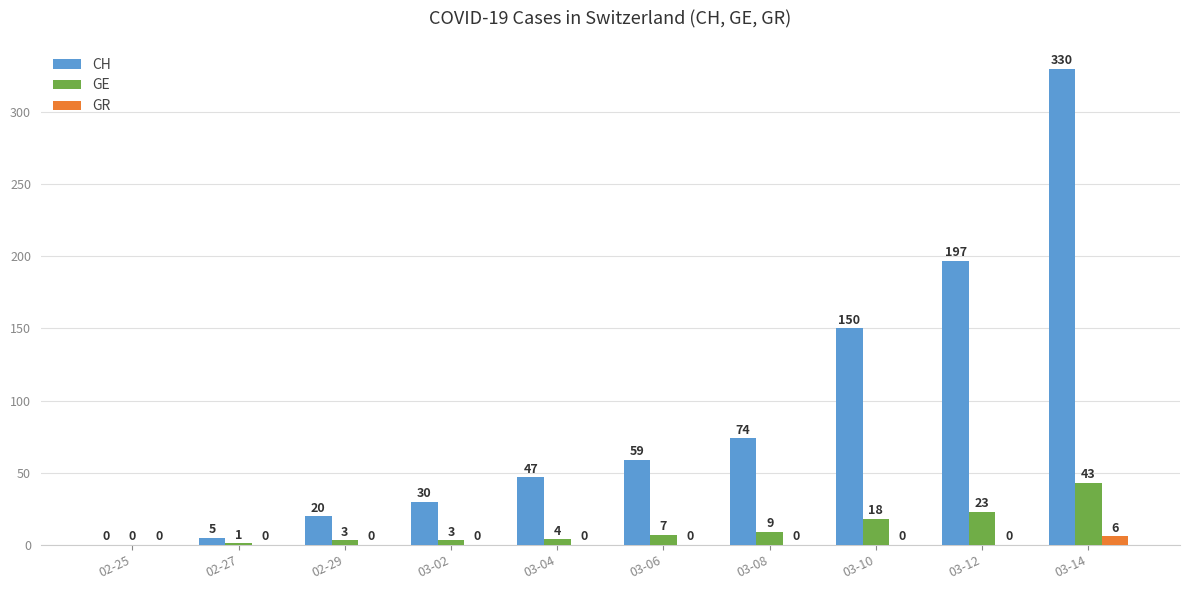

Reading right to left, list all the values displayed in this chart.

CH: 330	197	150	74	59	47	30	20	5	0
GE: 43	23	18	9	7	4	3	3	1	0
GR: 6	0	0	0	0	0	0	0	0	0